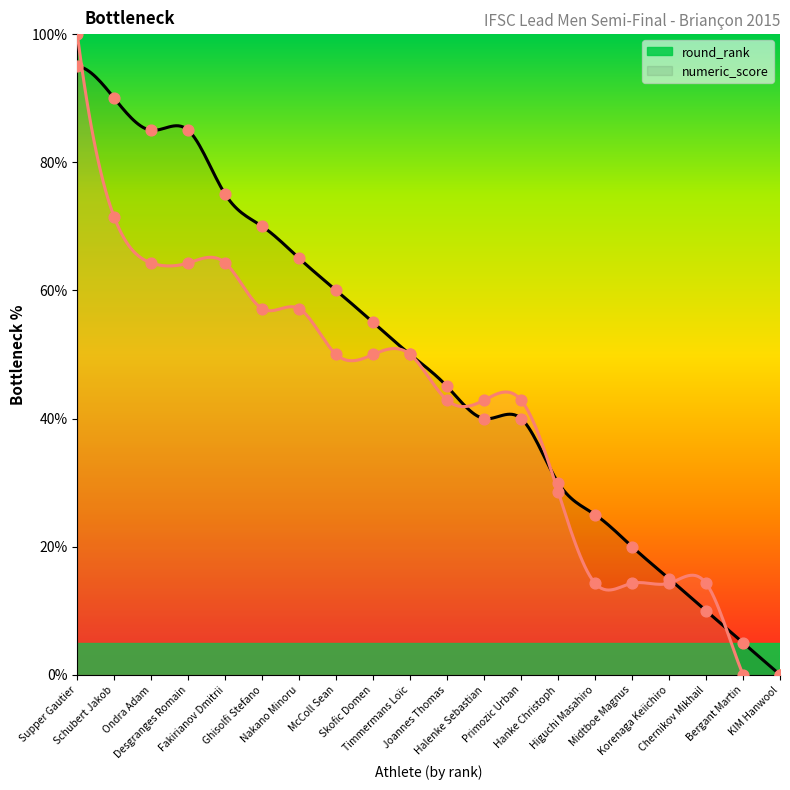

Which series contains the highest Y value?

numeric_score